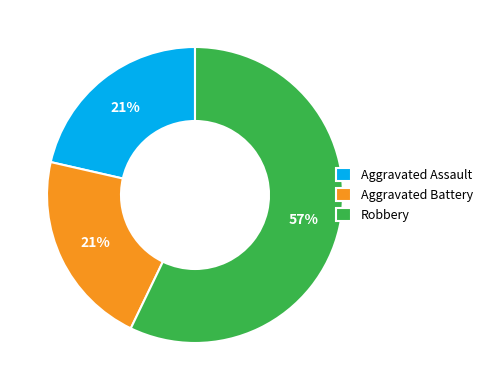

To the nearest percent, what is the average slice percentage?

33%